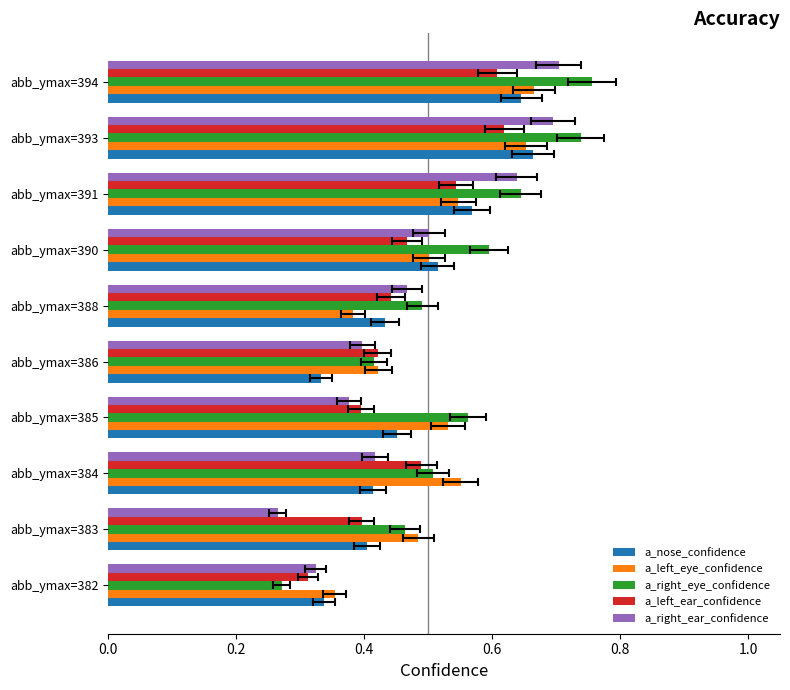

Reading right to left, list all the values displayed in this chart.

a_nose_confidence: 0.6	0.7	0.6	0.5	0.4	0.3	0.5	0.4	0.4	0.3
a_left_eye_confidence: 0.7	0.7	0.5	0.5	0.4	0.4	0.5	0.6	0.5	0.4
a_right_eye_confidence: 0.8	0.7	0.6	0.6	0.5	0.4	0.6	0.5	0.5	0.3
a_left_ear_confidence: 0.6	0.6	0.5	0.5	0.4	0.4	0.4	0.5	0.4	0.3
a_right_ear_confidence: 0.7	0.7	0.6	0.5	0.5	0.4	0.4	0.4	0.3	0.3